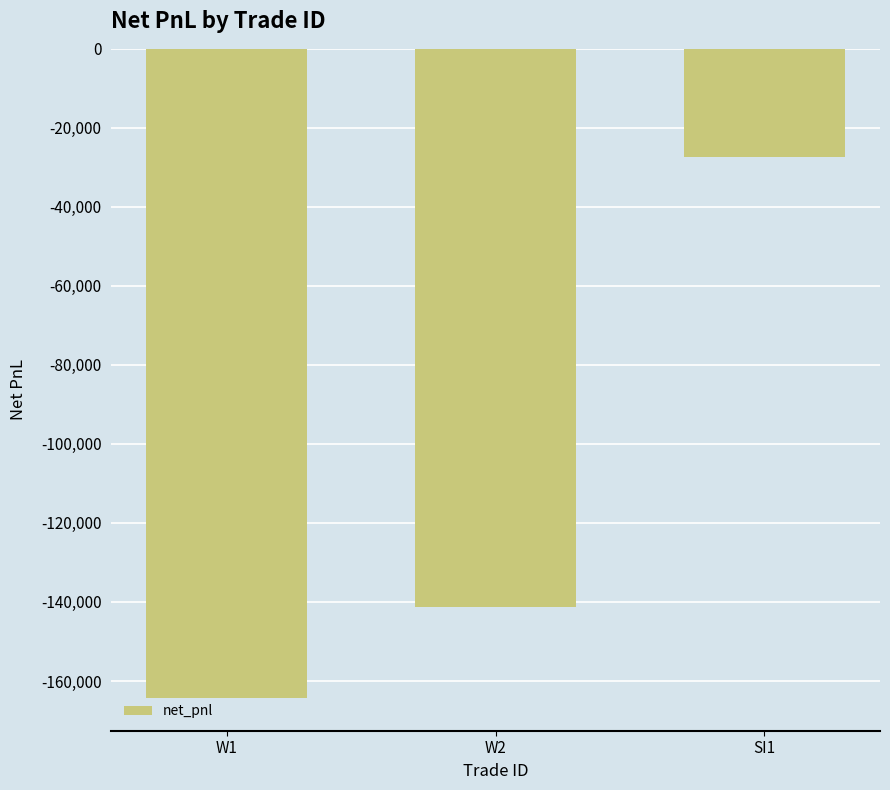

What is the difference between the maximum and minimum values?

136900.5